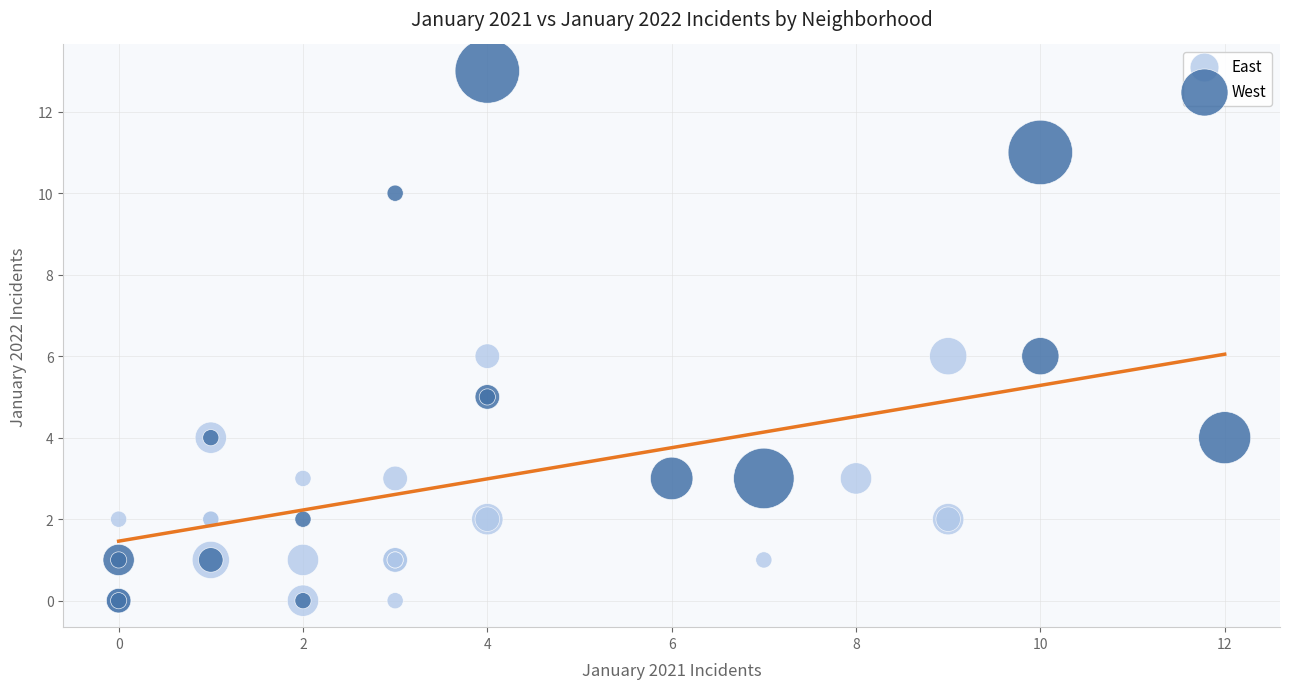

Which series has the widest spread of Y values?

West